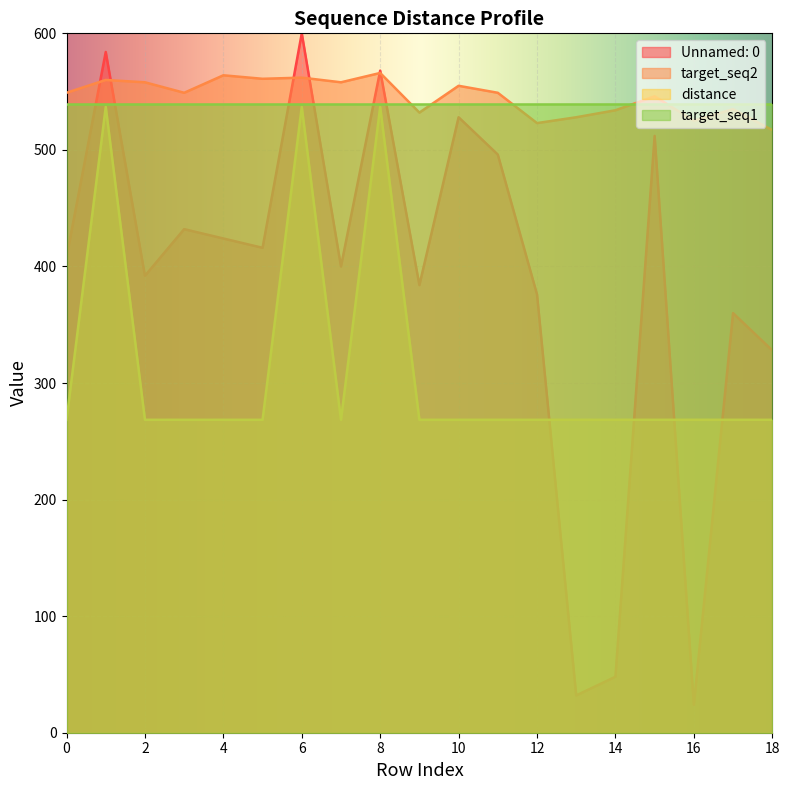

Count the number of data series in this chart.

4